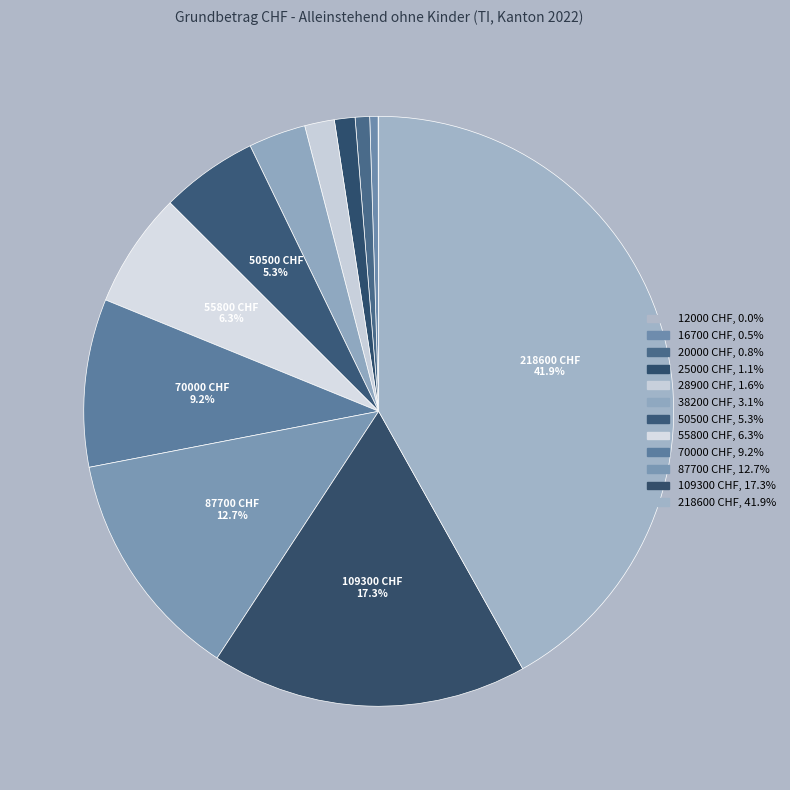

Approximately how many times larger is the value at 20000 CHF compared to 12000 CHF?

23.9